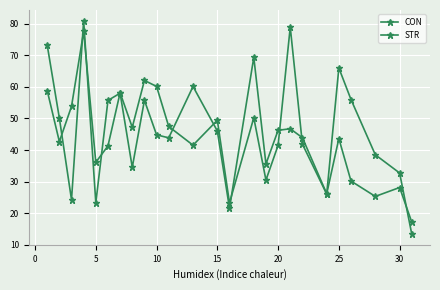

Which series has the largest range (max minus min)?

CON